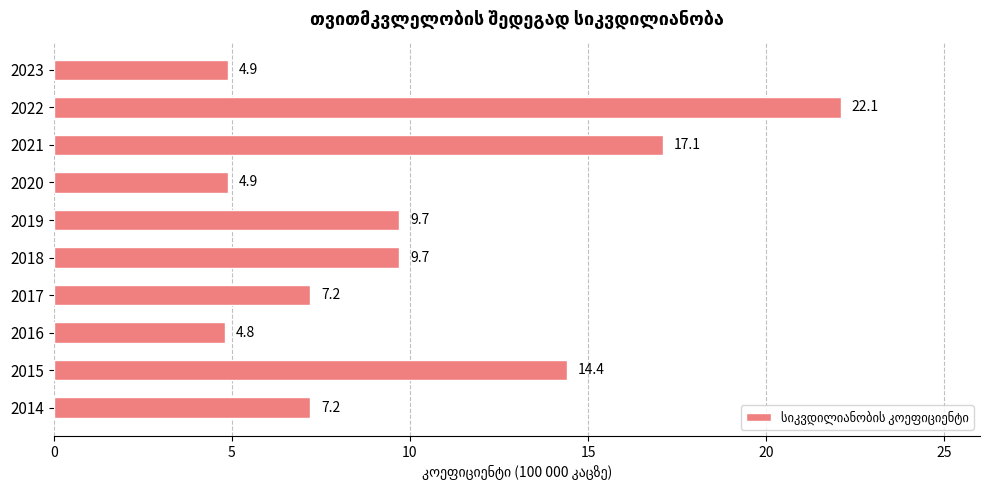

The chart shows a value of 4.9 at 2020. True or false?

True